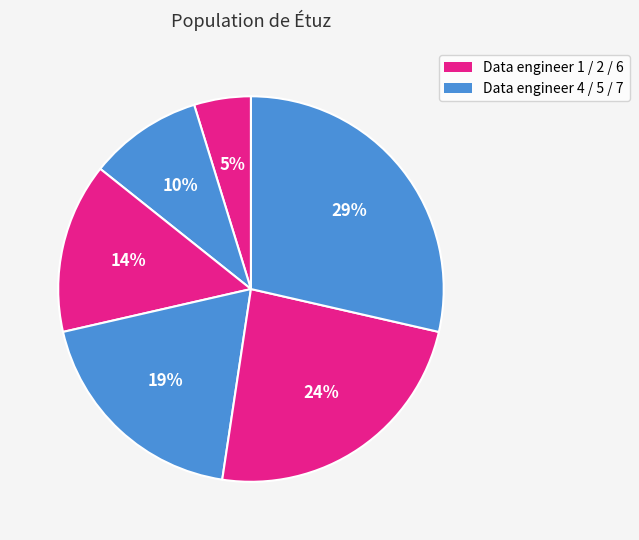

Rank the categories by value from highest to lowest.

Data engineer 7, Data engineer 6, Data engineer 5, Data engineer 4, Data engineer 2, Data engineer 1